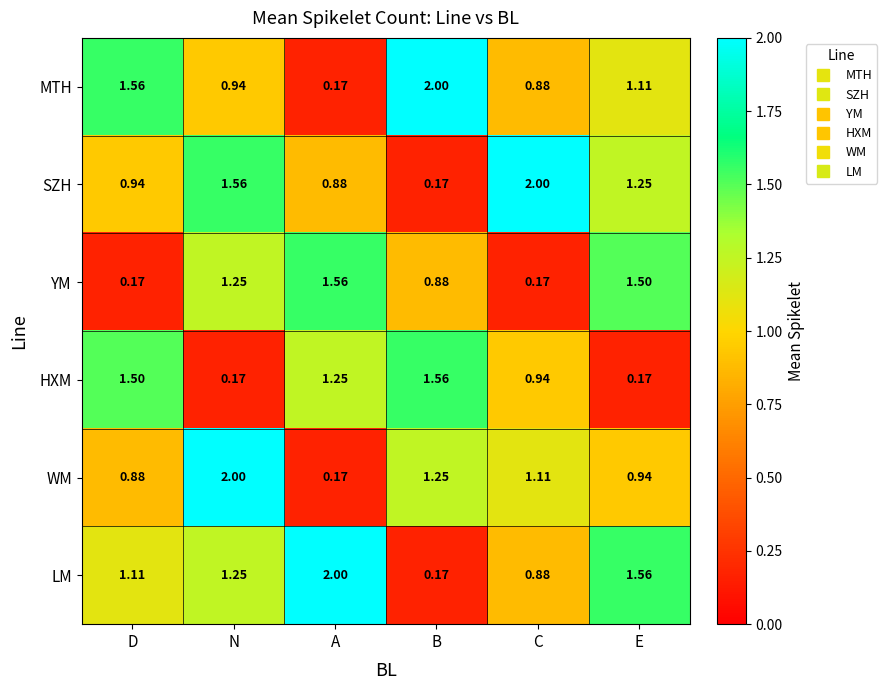

Rank the series at D from highest to lowest value.

MTH, HXM, LM, SZH, WM, YM